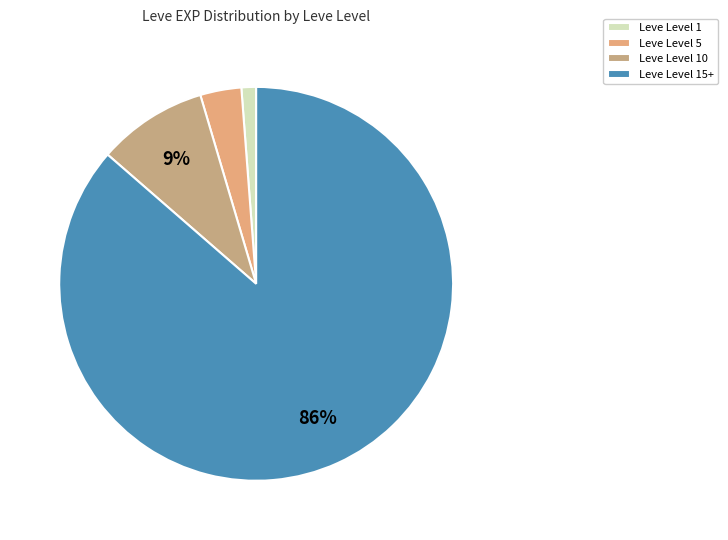

How many slices are in this pie chart?

4